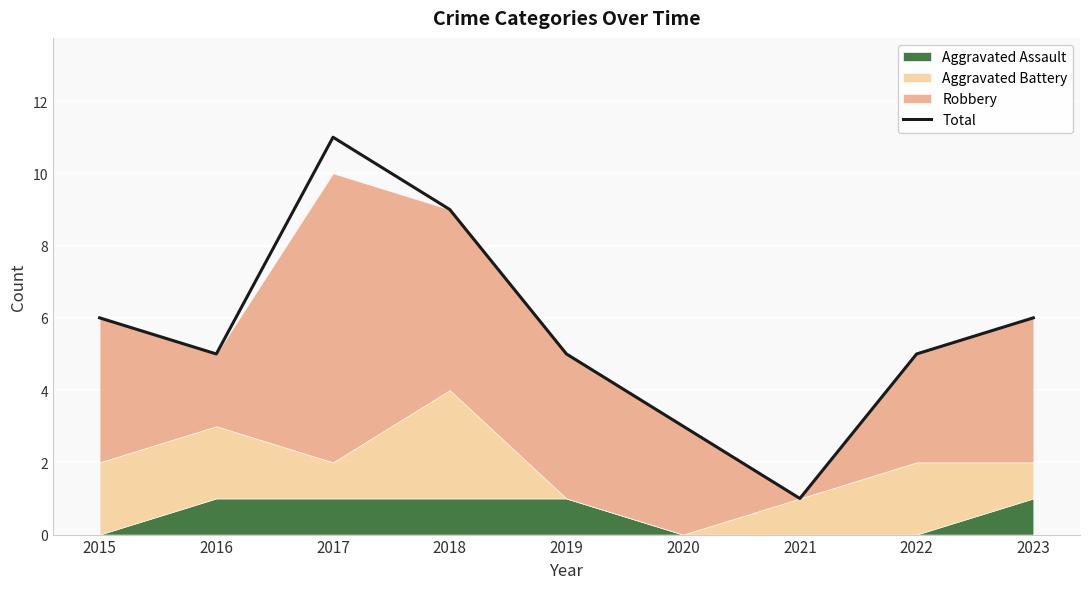

The value at 2022 is 3. True or false?

False